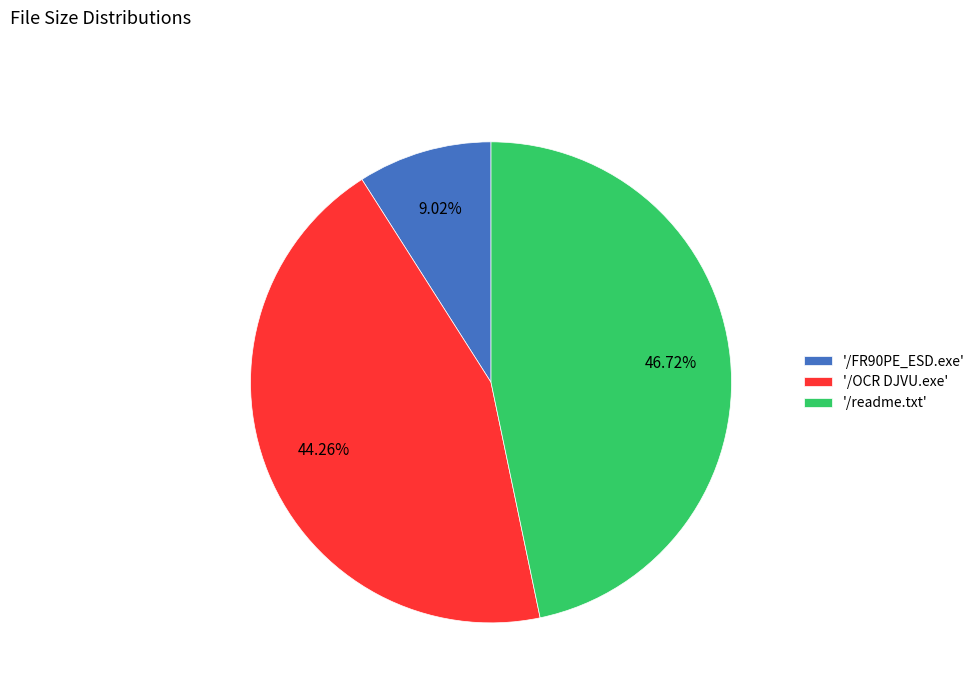

Which category has the biggest portion of the pie?

'/readme.txt'